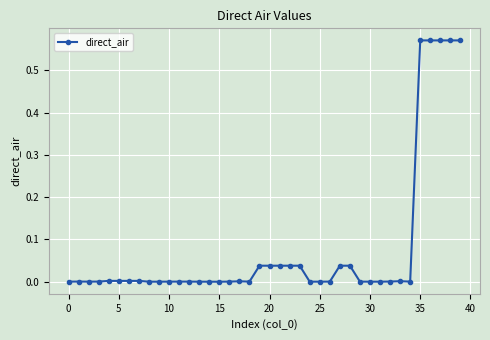

True or false: there are more than 2 points higher than both neighbors.

True